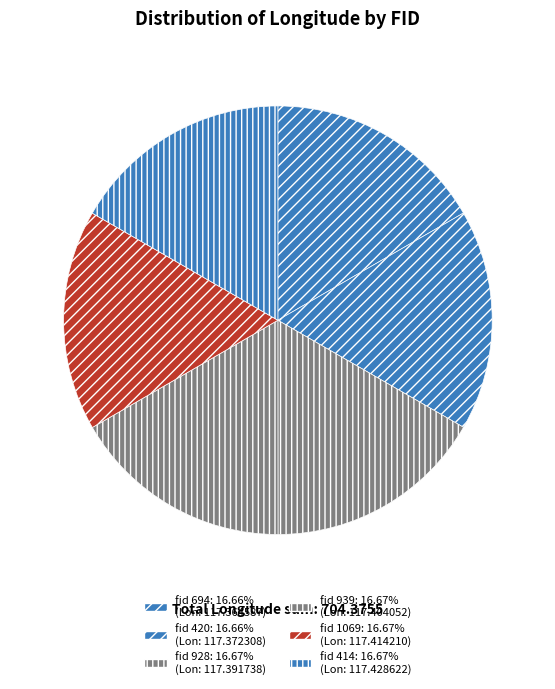

How many slices are in this pie chart?

6